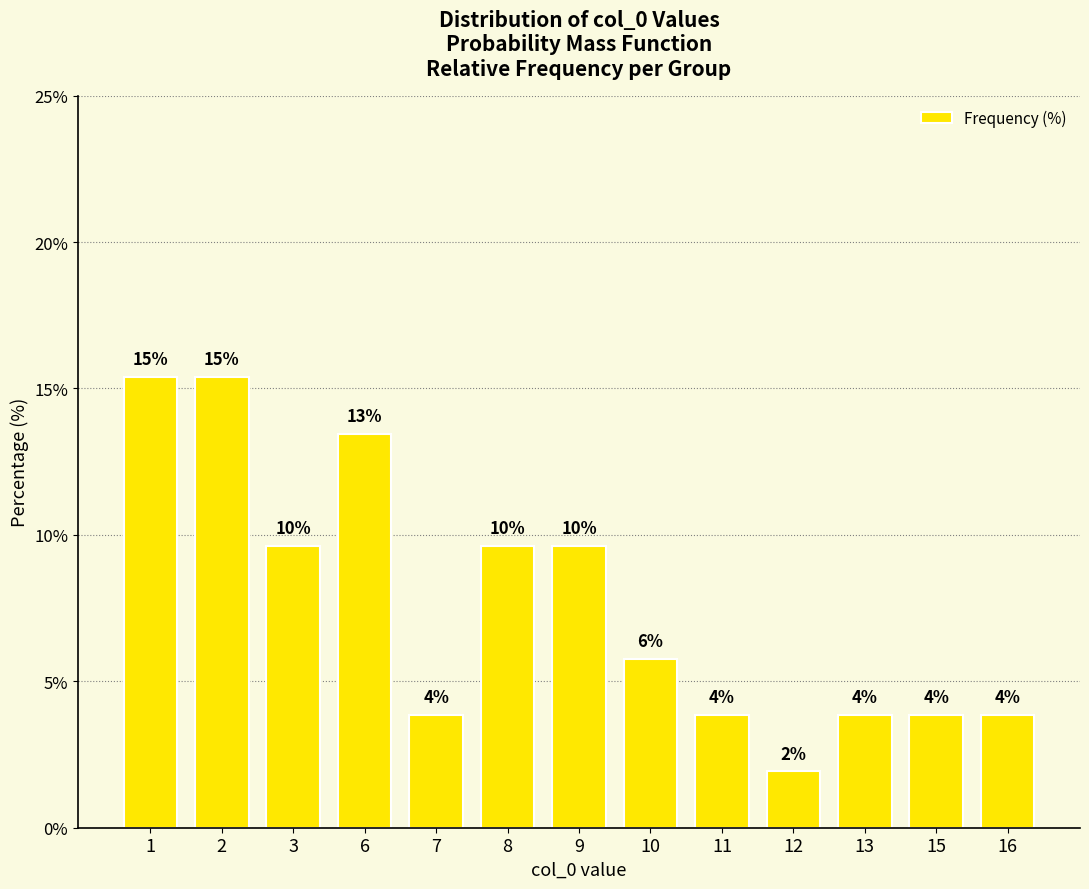

List the labels in order of value, smallest first.

12, 7, 11, 13, 15, 16, 10, 3, 8, 9, 6, 1, 2